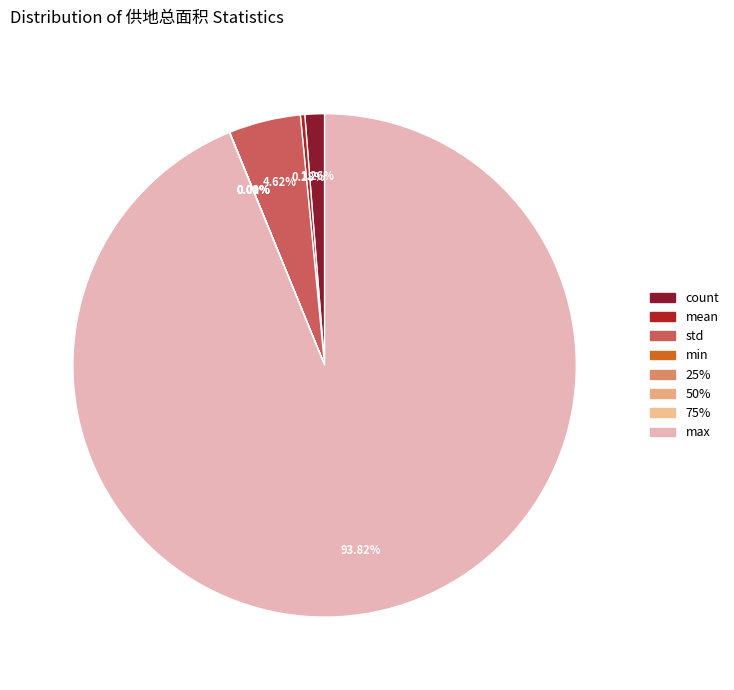

What is the change in value from 25% to 75%?

+3.9